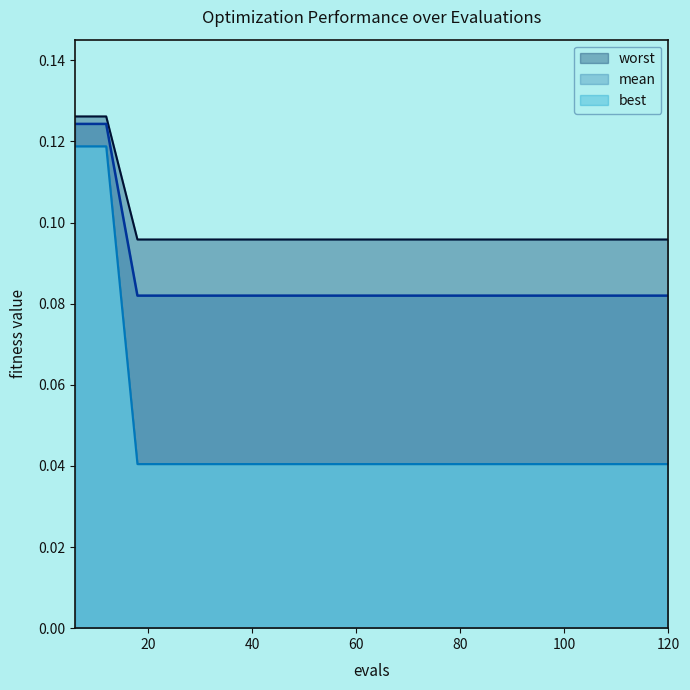

Which series changed the most between 36 and 96?

mean